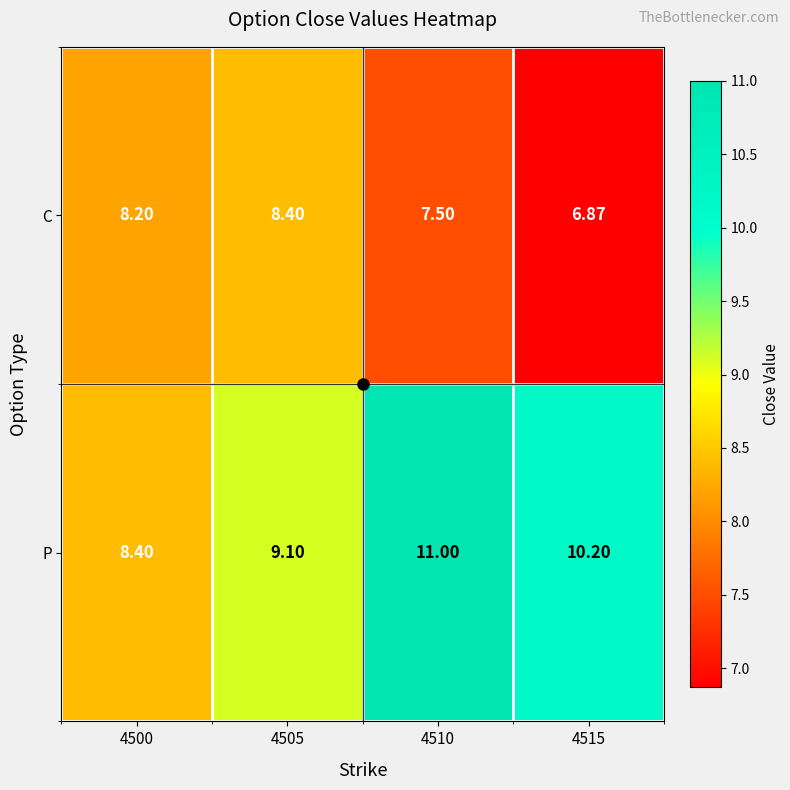

Which series has the largest total across all categories?

P